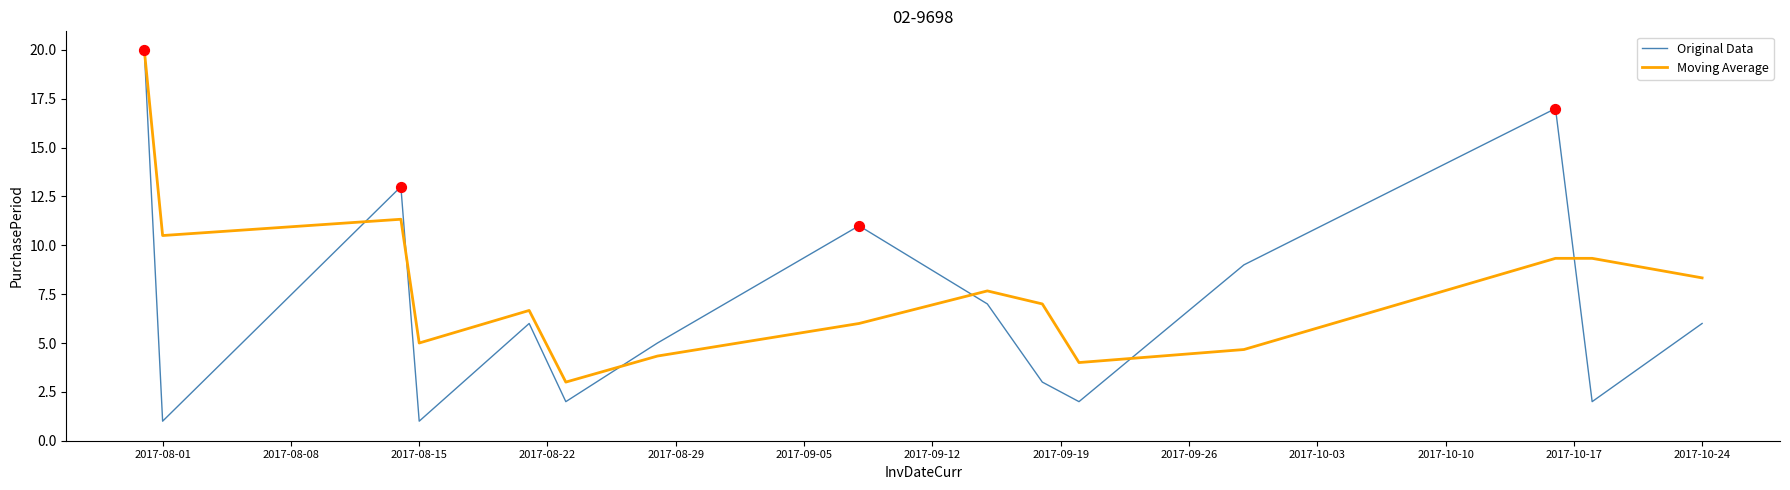

Which series has the largest total across all categories?

Moving Average